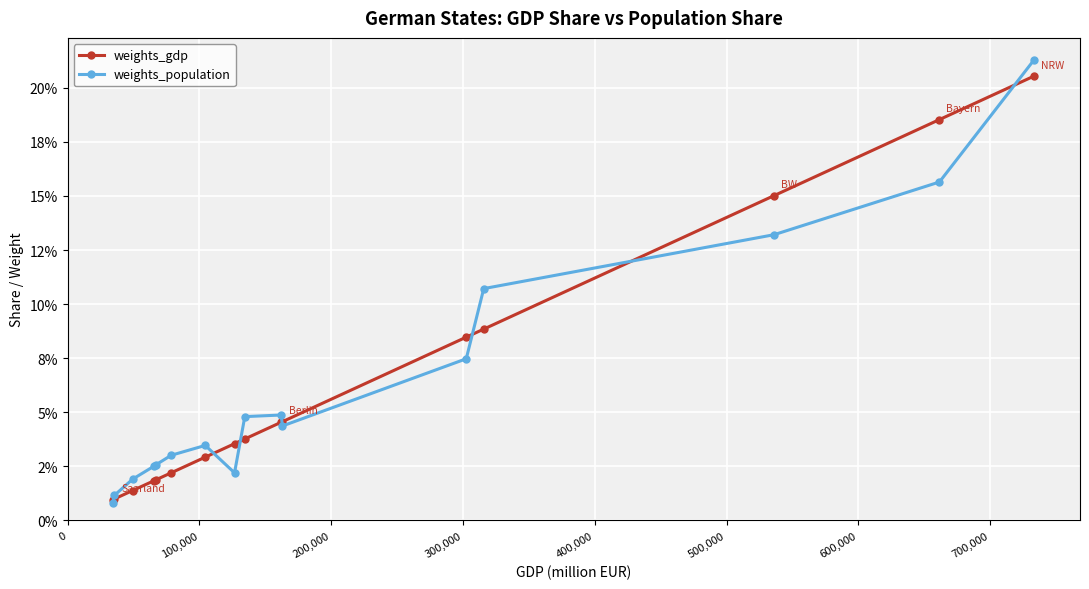

Reading left to right, transcribe all the data shown in this chart.

weights_gdp: 0.0	0.0	0.0	0.0	0.0	0.0	0.0	0.0	0.0	0.0	0.0	0.1	0.1	0.2	0.2	0.2
weights_population: 0.0	0.0	0.0	0.0	0.0	0.0	0.0	0.0	0.0	0.0	0.0	0.1	0.1	0.1	0.2	0.2